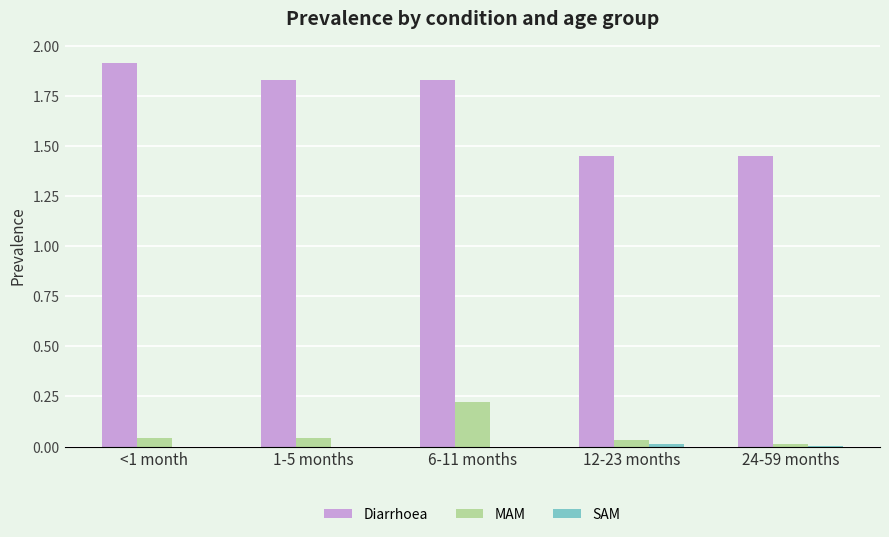

Does the chart contain stacked bars?

No